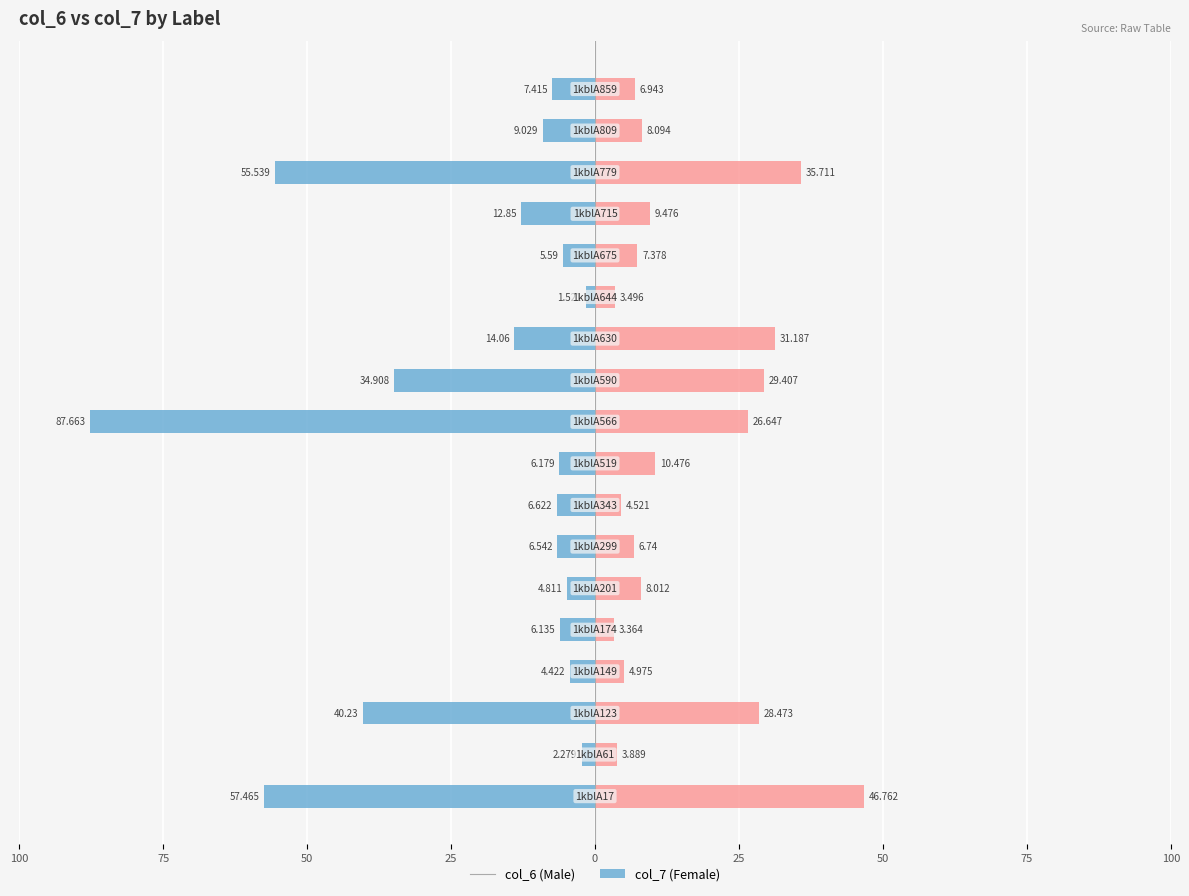

What is the difference between the maximum and minimum values in the col_6 series?

86.1